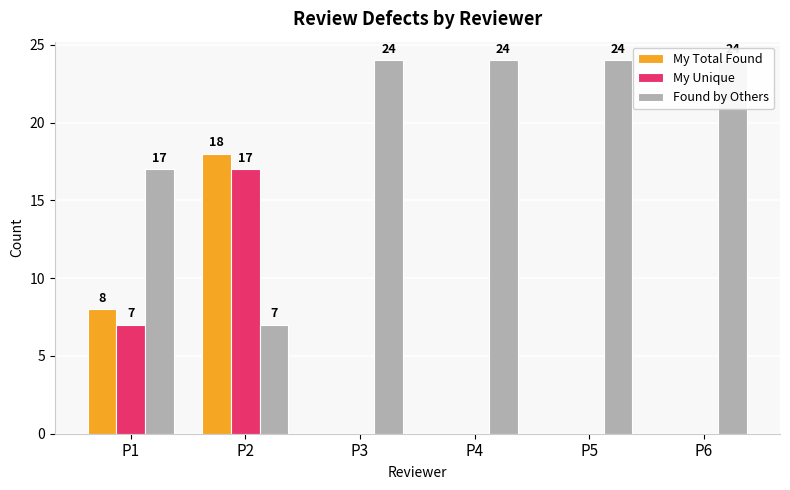

Read the Found by Others value at P3, to the nearest 10.

20